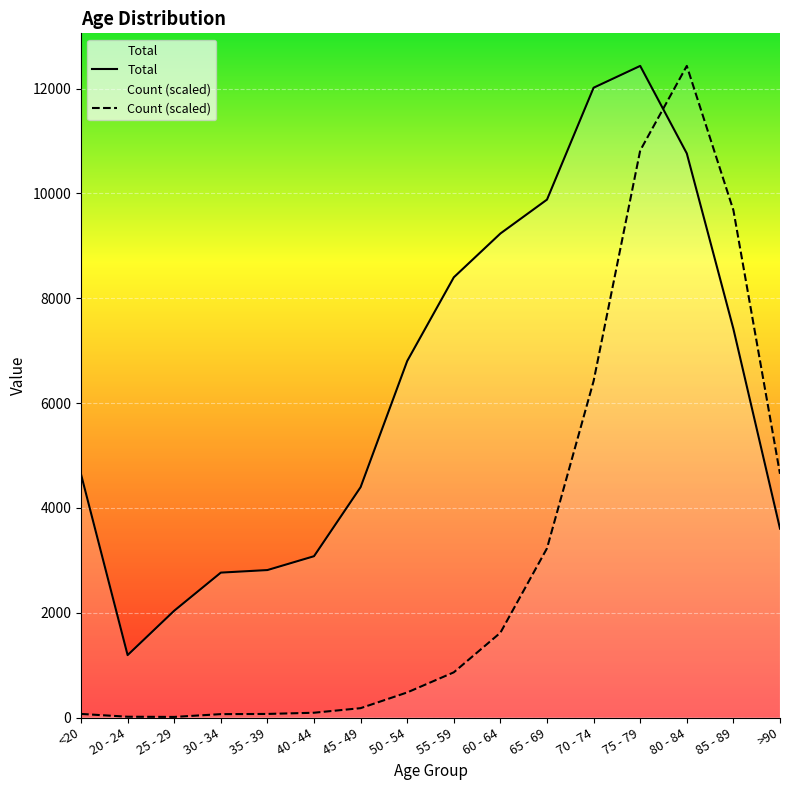

What is the label of the 4th point from the right?

75 - 79